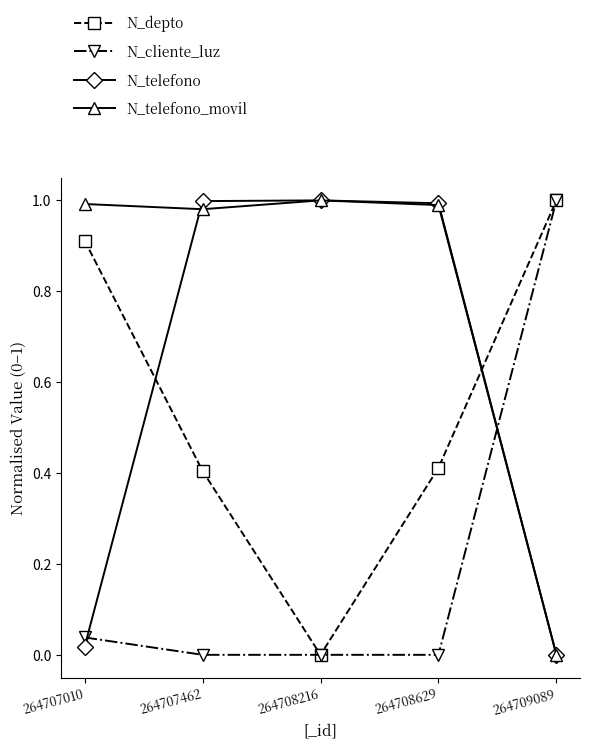

How many lines are shown in the chart?

4